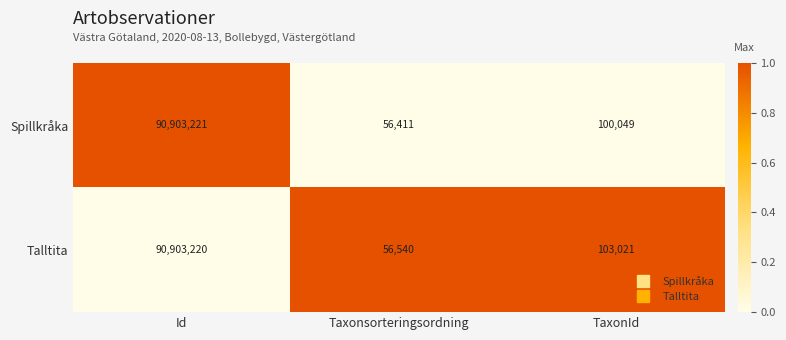

What is the greatest value displayed?

90903221